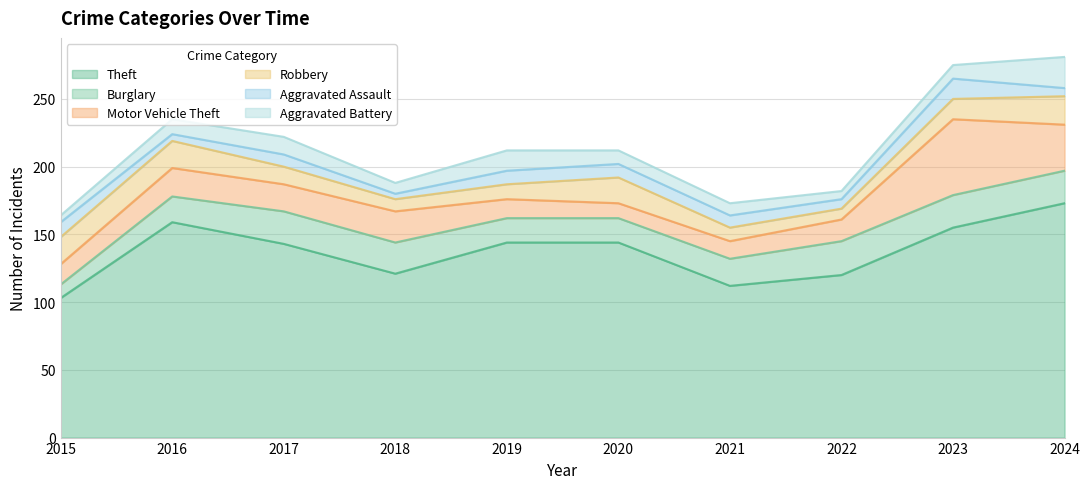

What is the lowest value of the Motor Vehicle Theft series?

11